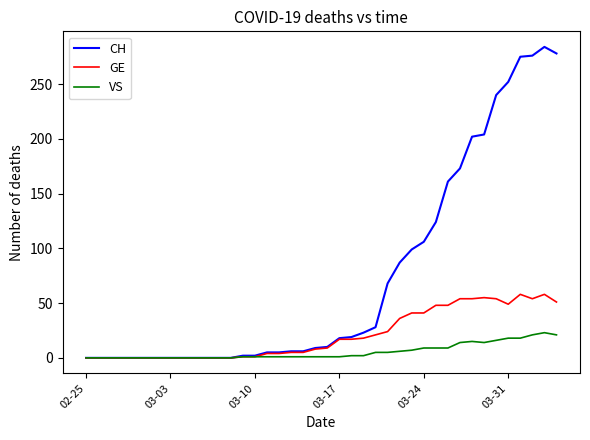

List the series in order of their peak value, lowest first.

VS, GE, CH